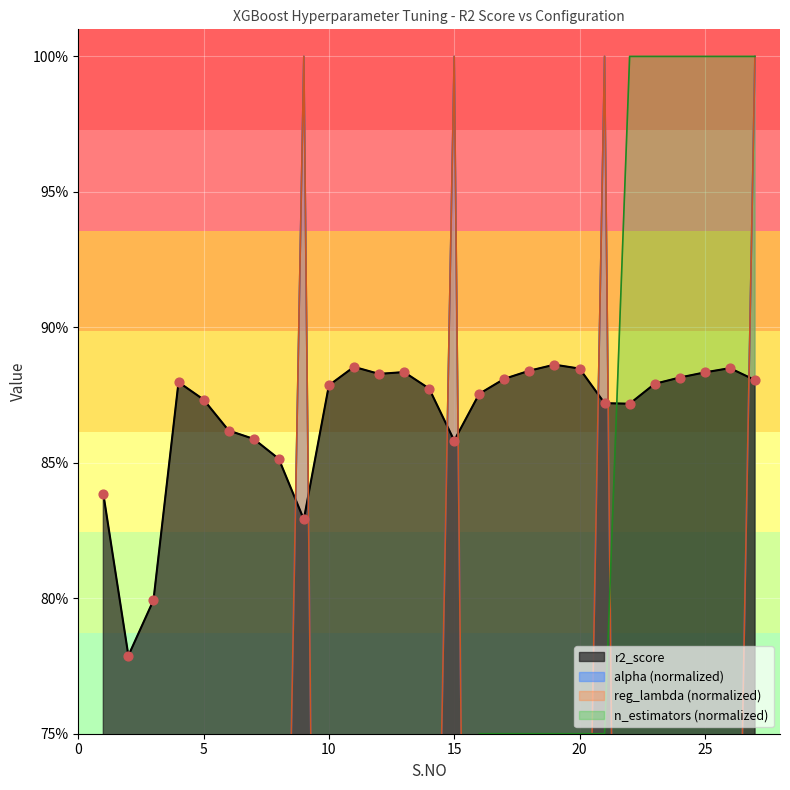

At which category is the sum across all series the highest?

27